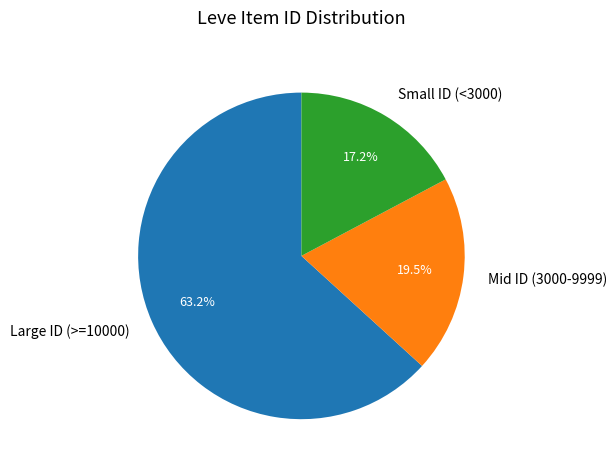

What is the majority slice?

Large ID (>=10000)